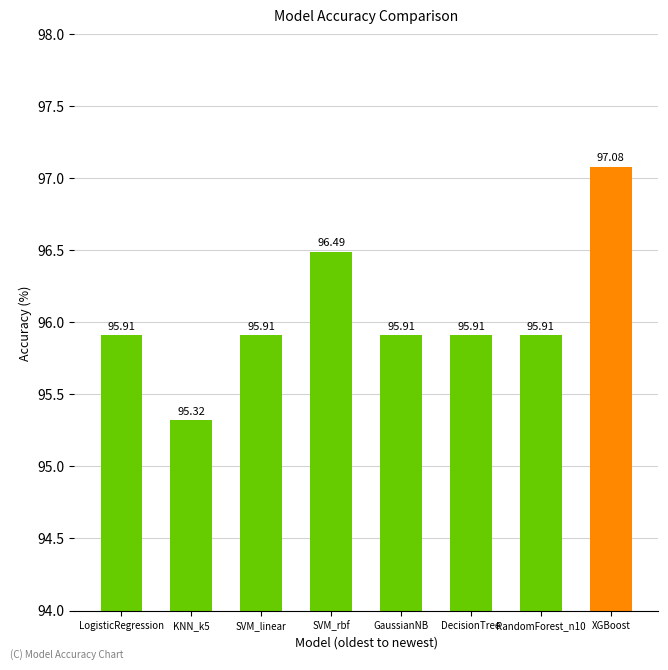

What is the difference between the second highest and second lowest values?

0.6